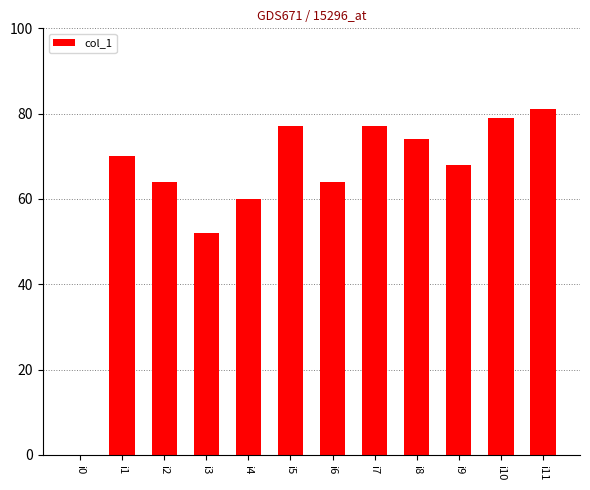

What is the average value?

64